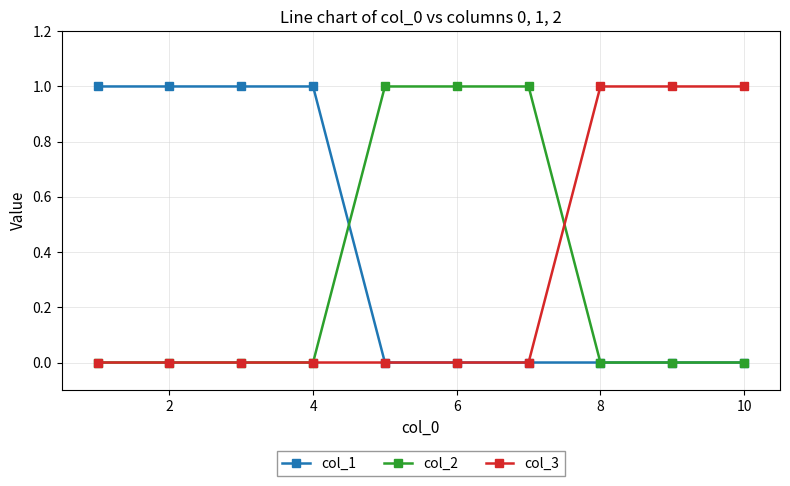

Which series has the largest total across all categories?

col_1